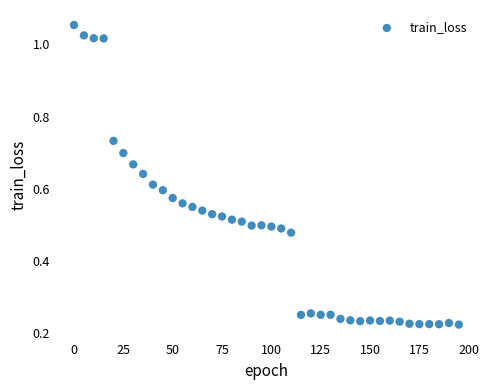

What is the range of X values (max minus min)?

195.0